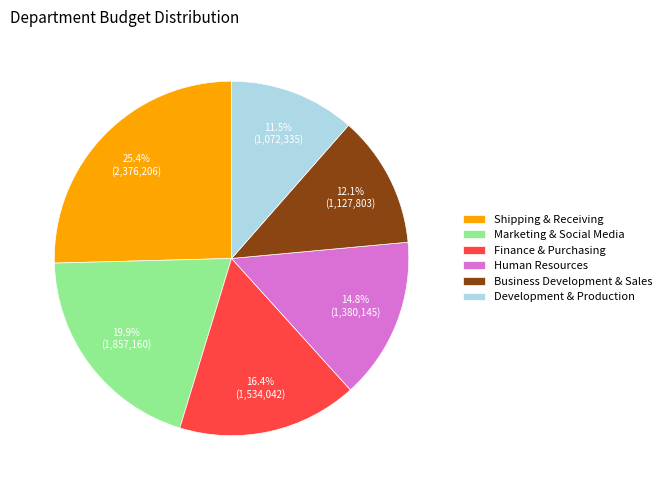

To the nearest percent, what is the difference between the largest and smallest slice percentages?

14%